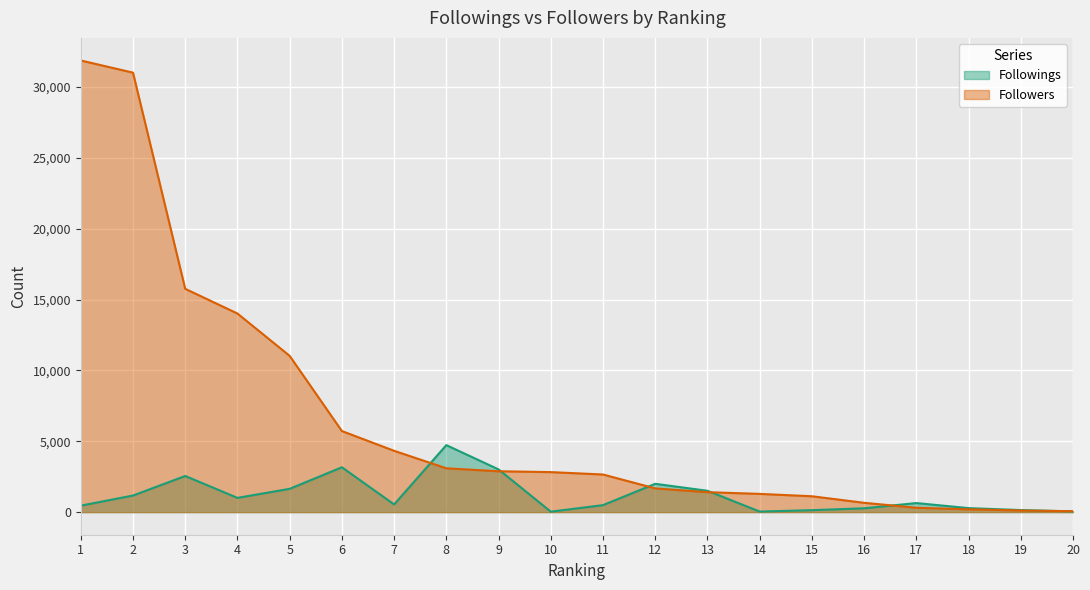

True or false: Followings and Followers cross at least once.

True